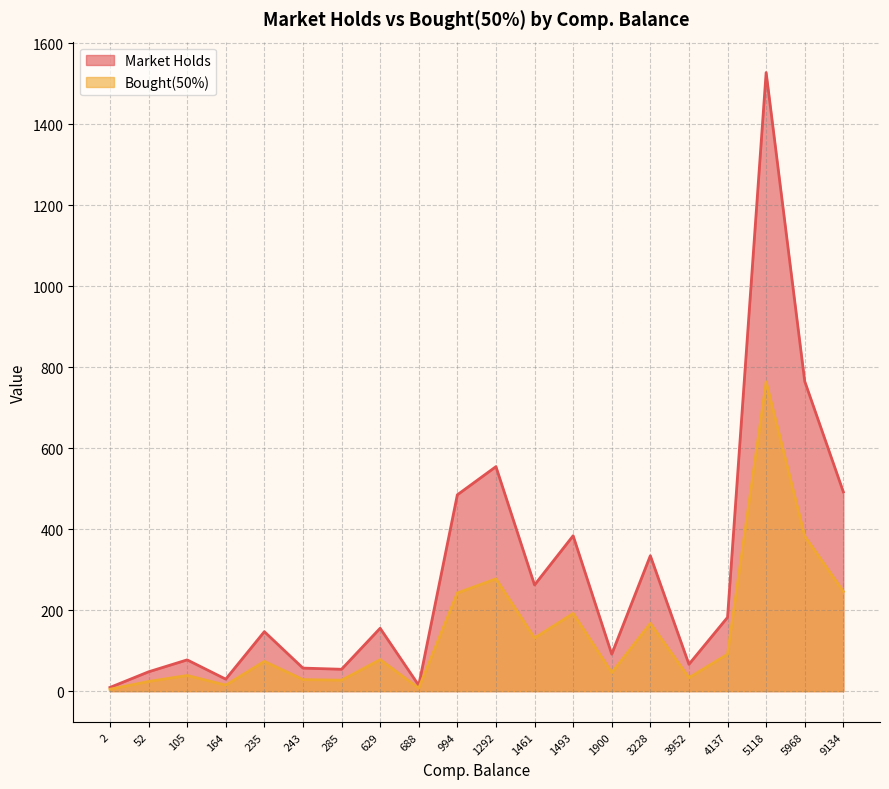

Between 3952 and 164, which series saw the biggest shift?

Market Holds